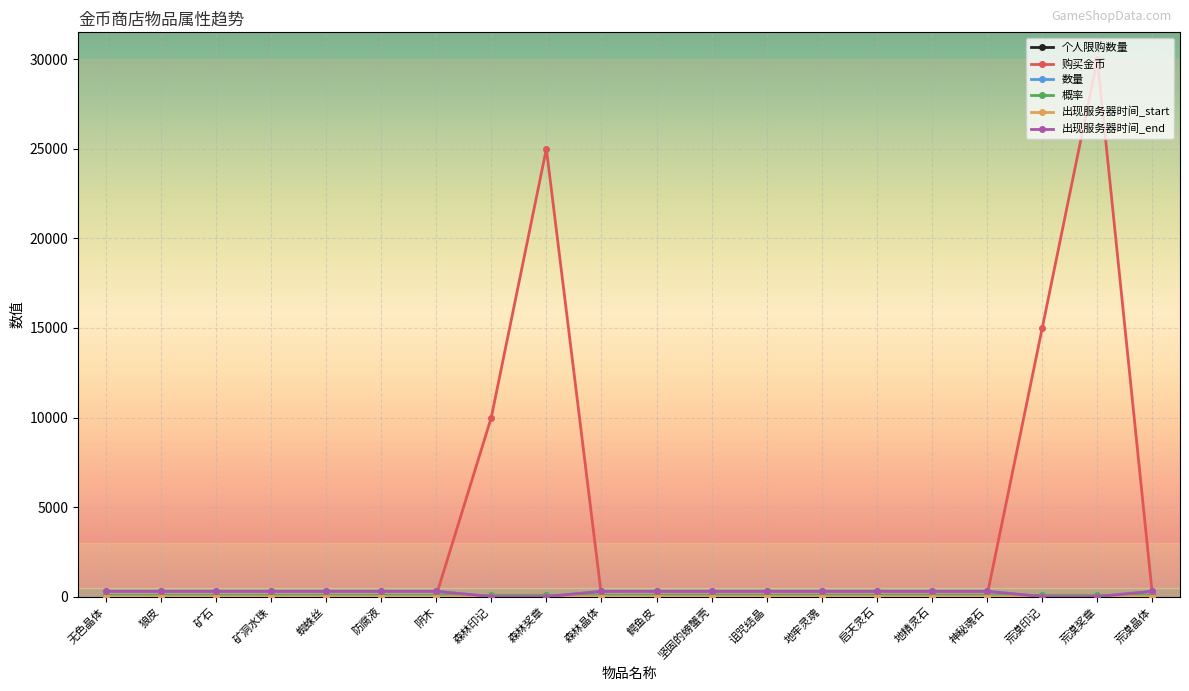

At how many categories does at least one series exceed 27691?

1